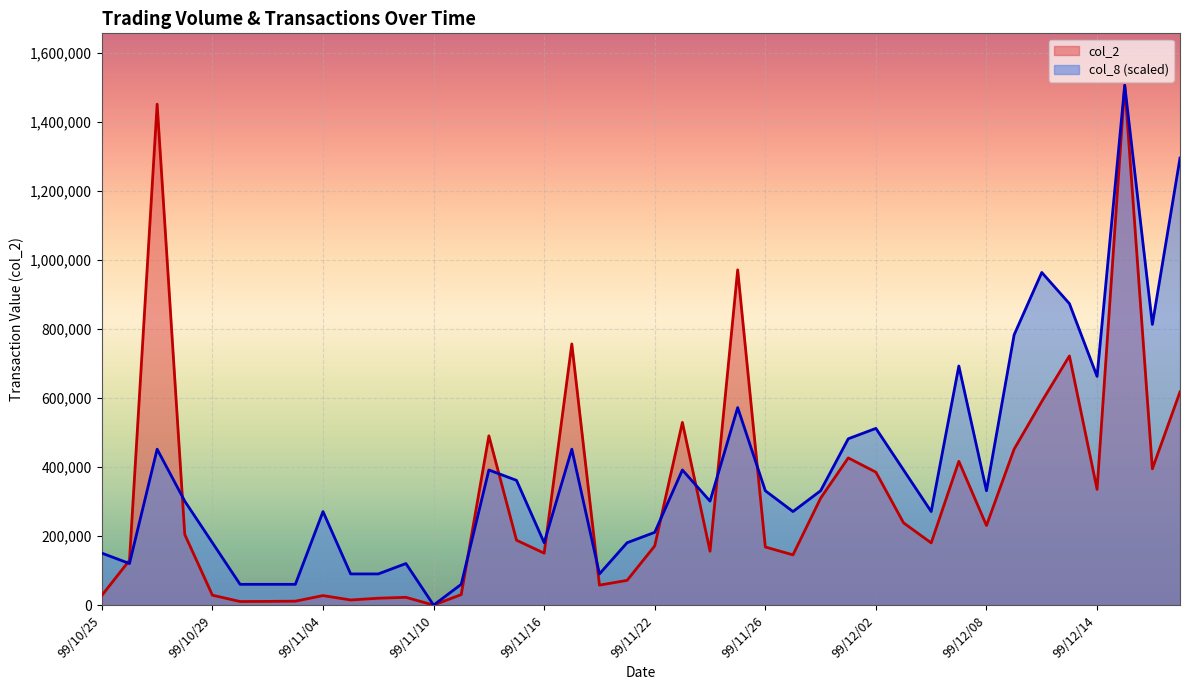

What is the difference between the highest and lowest values at 99/12/03?

153150.6